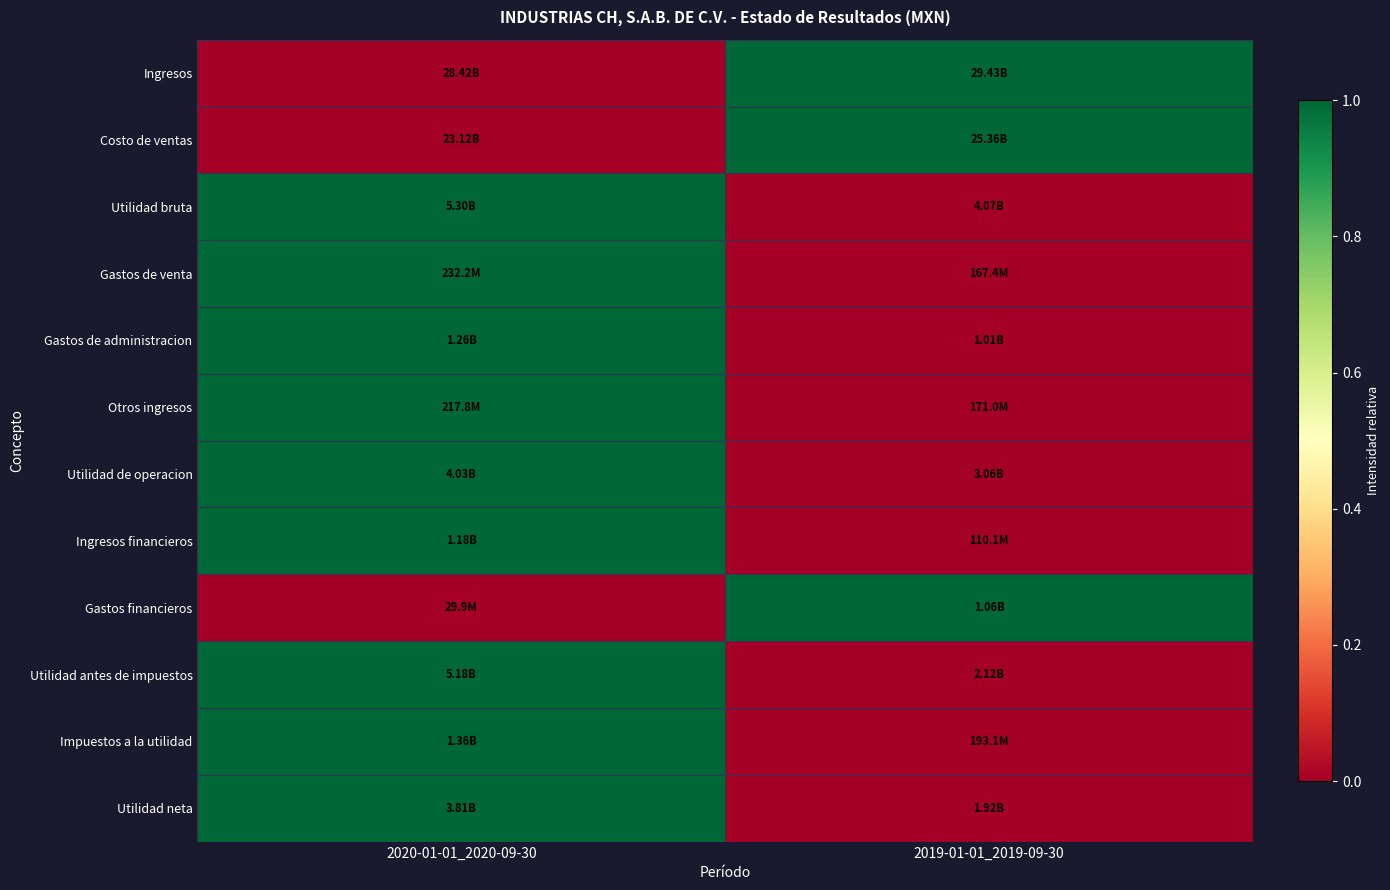

How many series are shown in this chart?

12